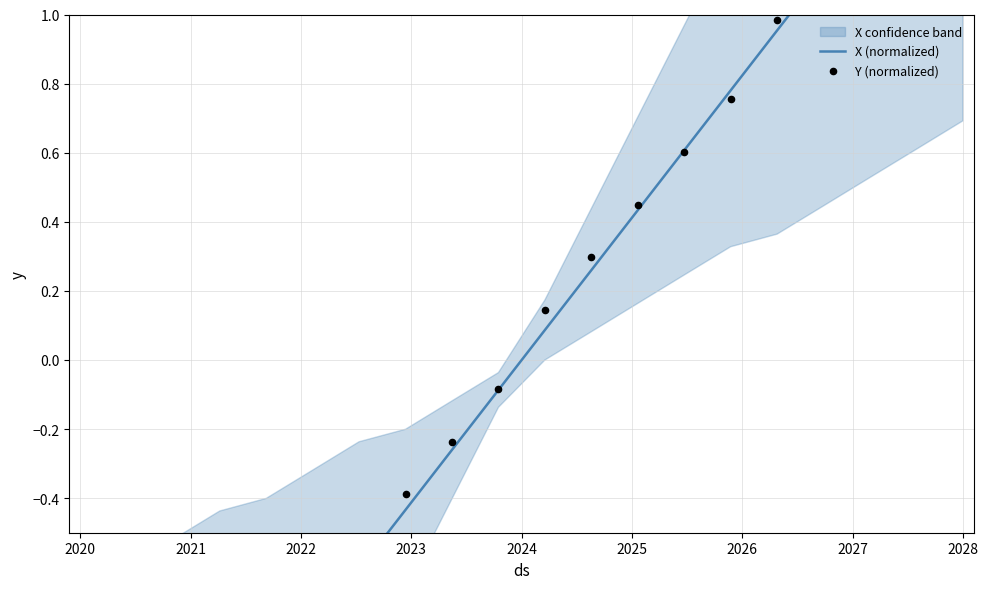

Which series has the largest total across all categories?

Y (normalized)